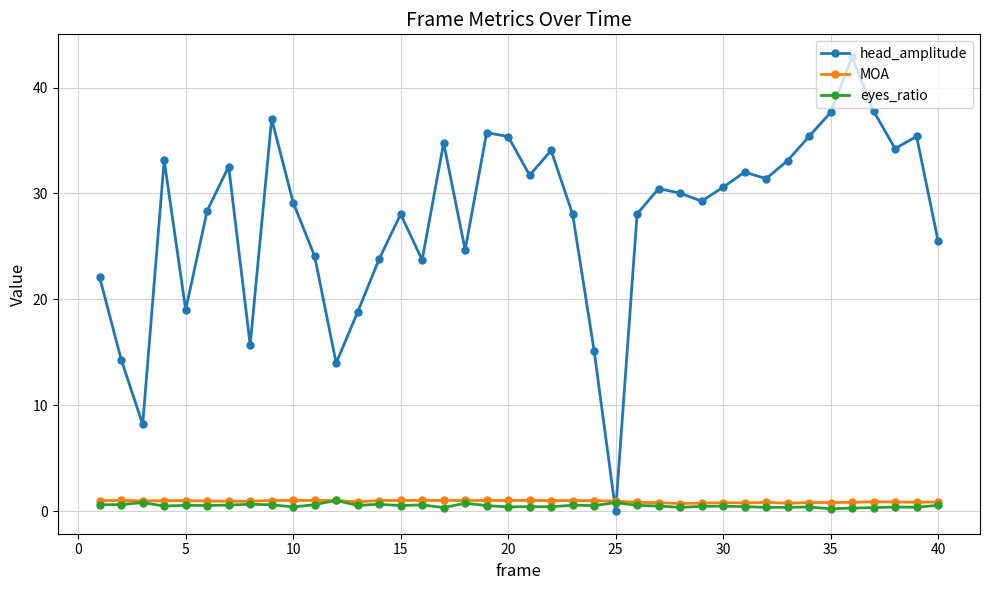

What is the maximum value for MOA?

1.0